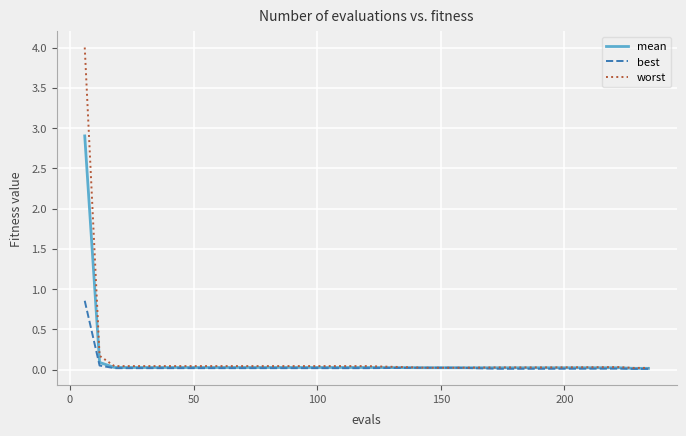

Which series has the largest range (max minus min)?

worst